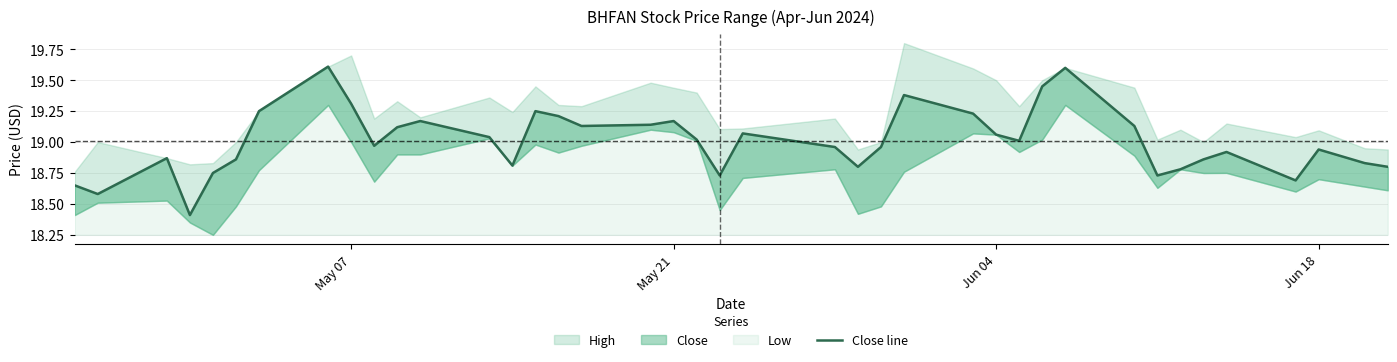

True or false: the data has more than 0 interior local peaks.

True